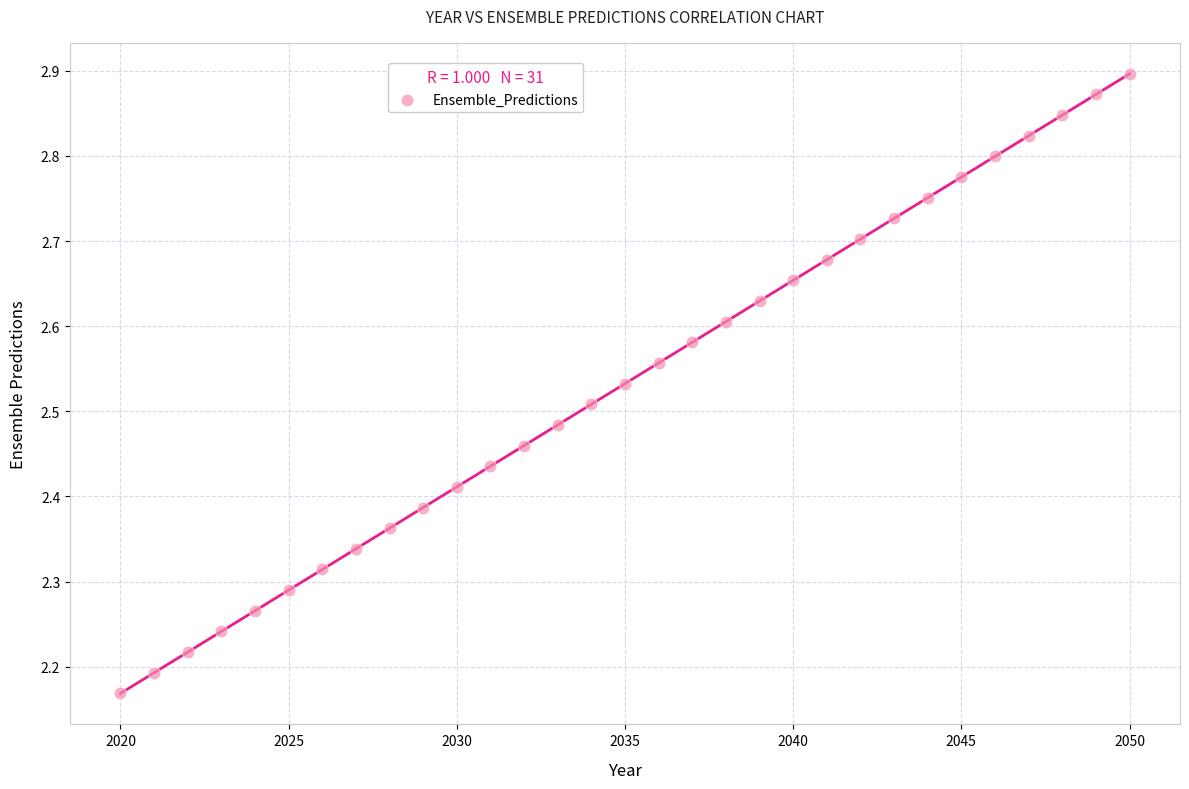

What is the range of X values (max minus min)?

30.0